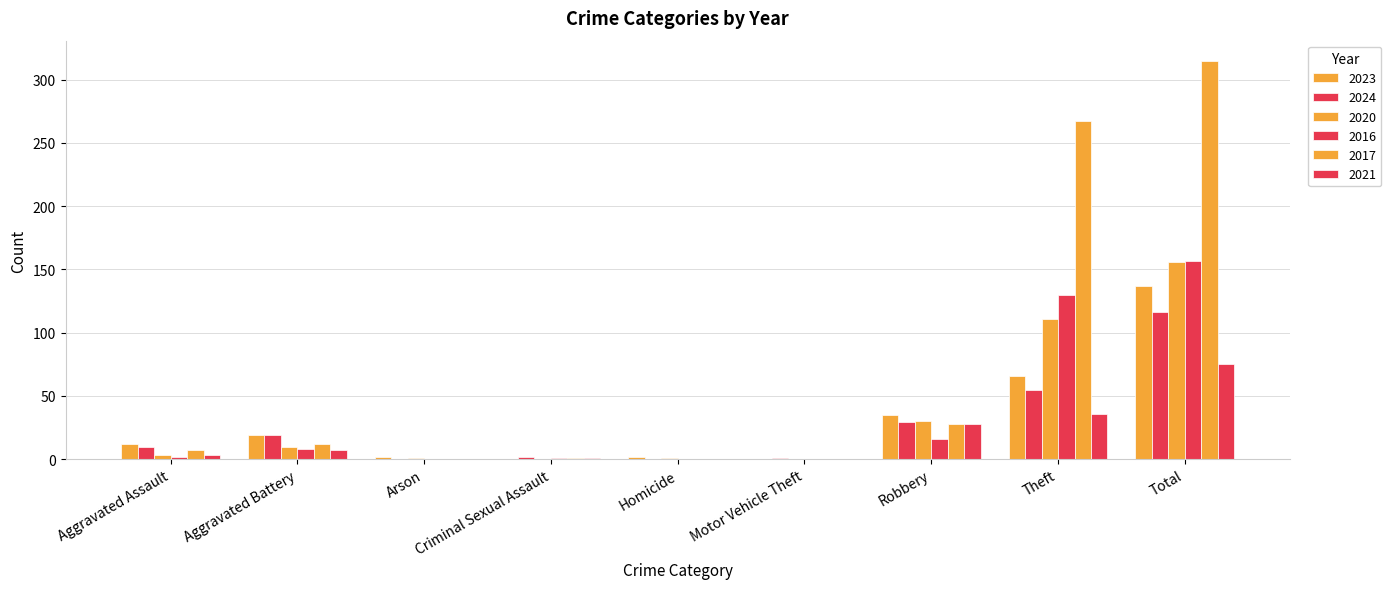

What is the label of the 1st bar from the left?

Aggravated Assault